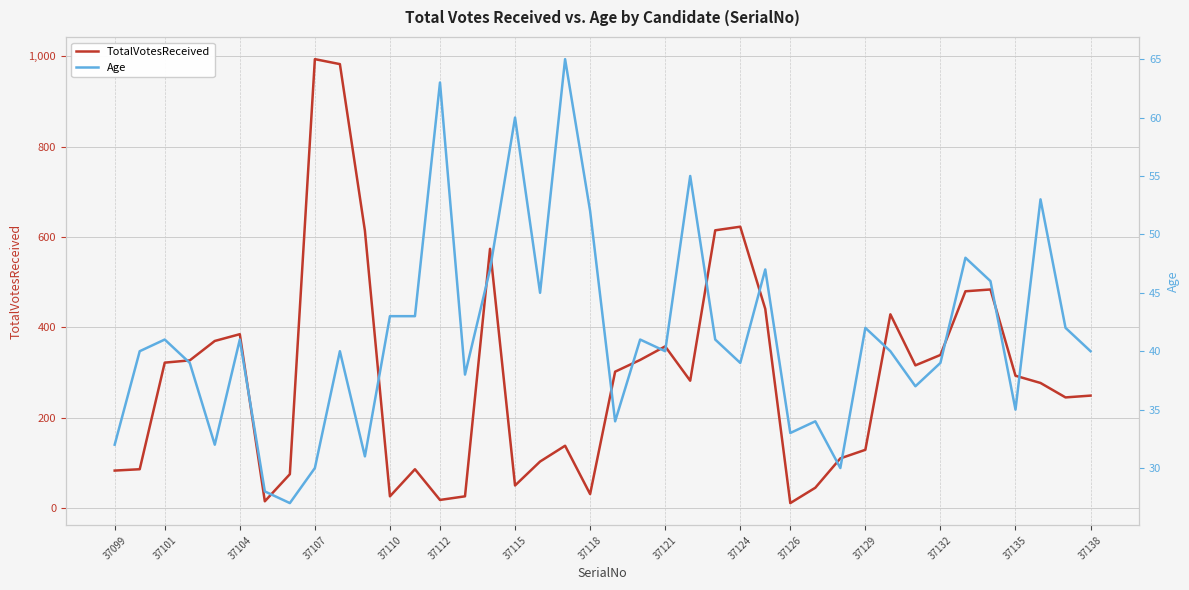

What is the difference between the maximum and minimum values in the Age series?

38